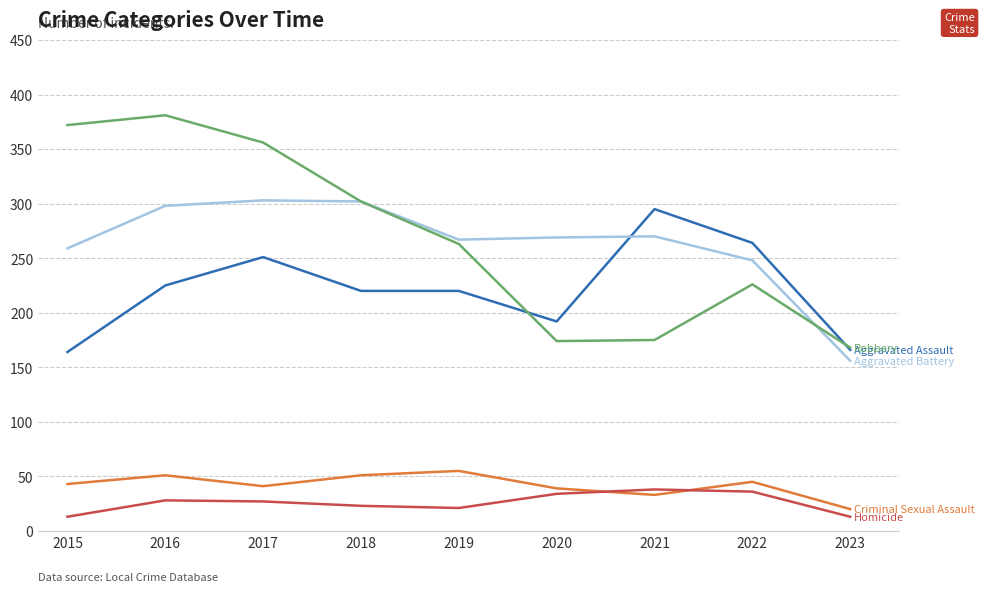

What is the minimum value shown in the chart?

13